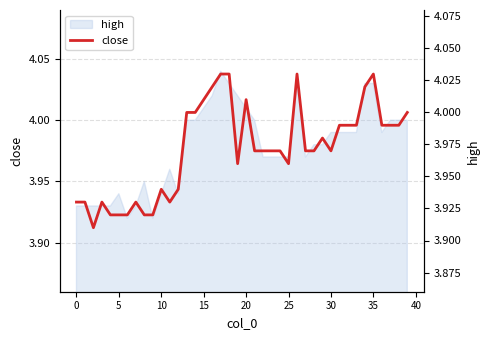

Where is the data nearest to the value 3?

5